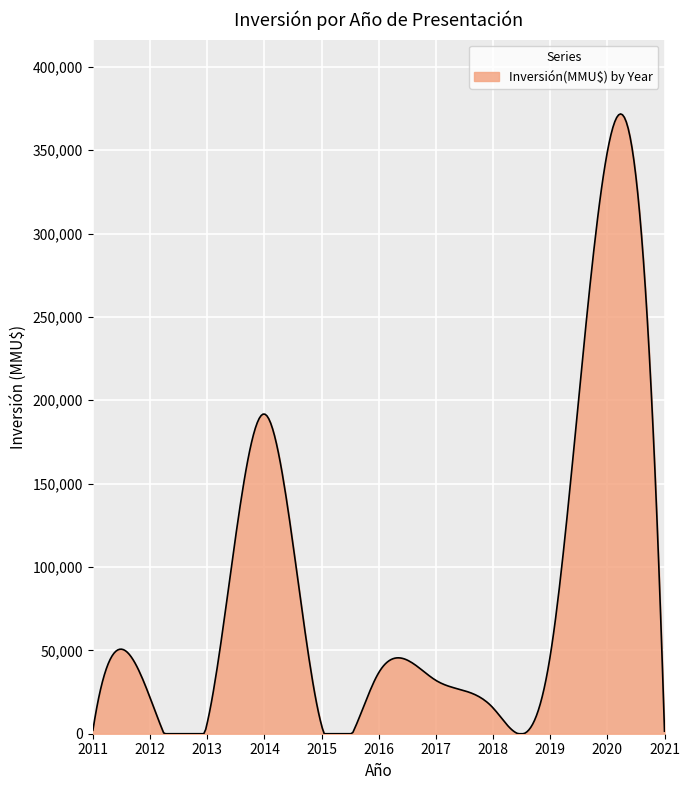

What is the maximum value shown in the chart?

371753.2